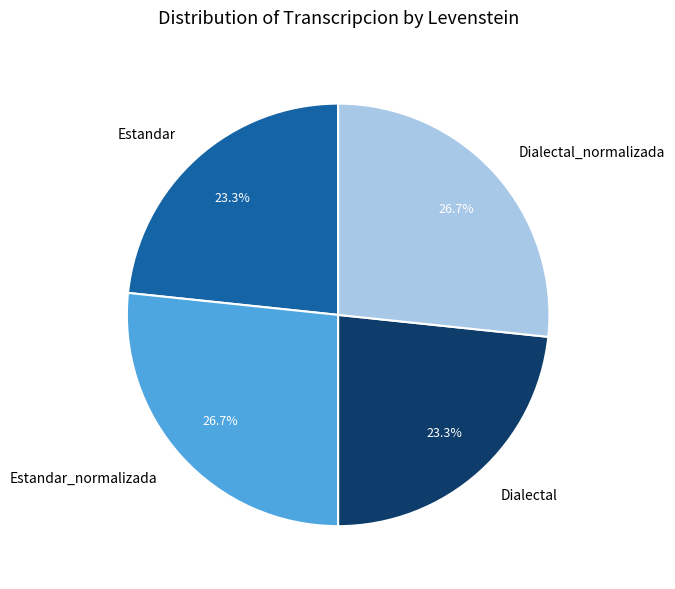

How many segments does this pie chart have?

4